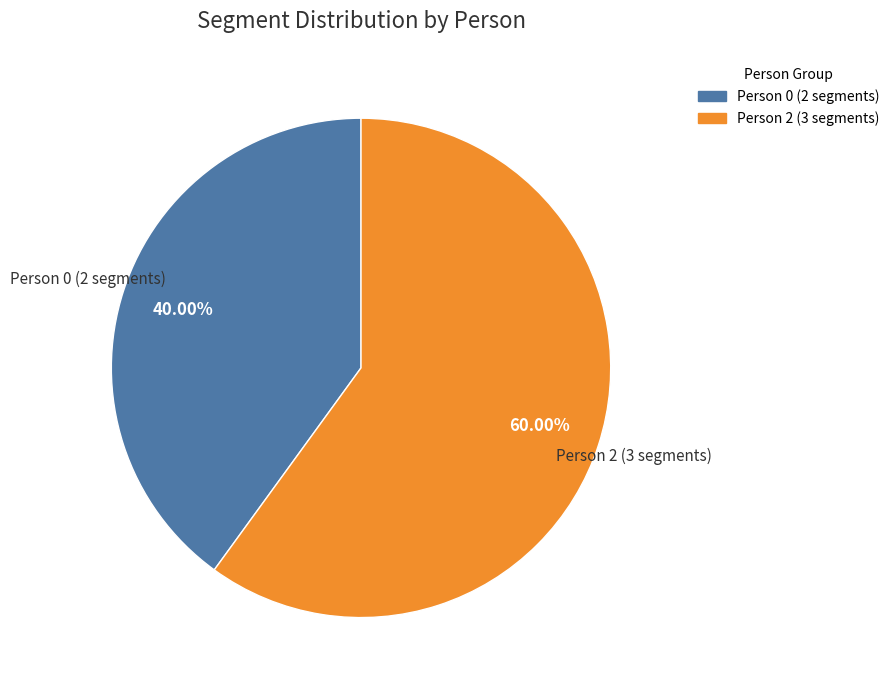

Count the number of slices in the pie.

2